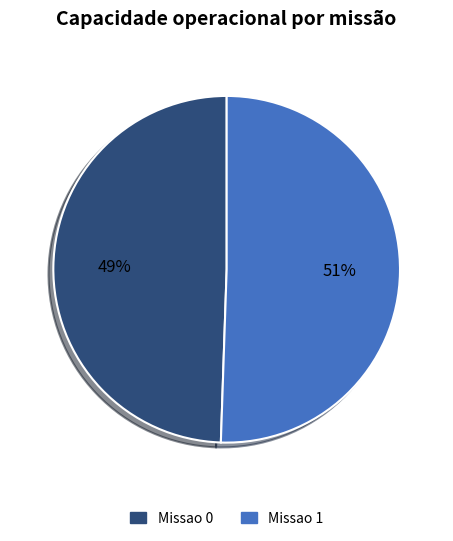

What is the largest slice in the pie chart?

Missao 1